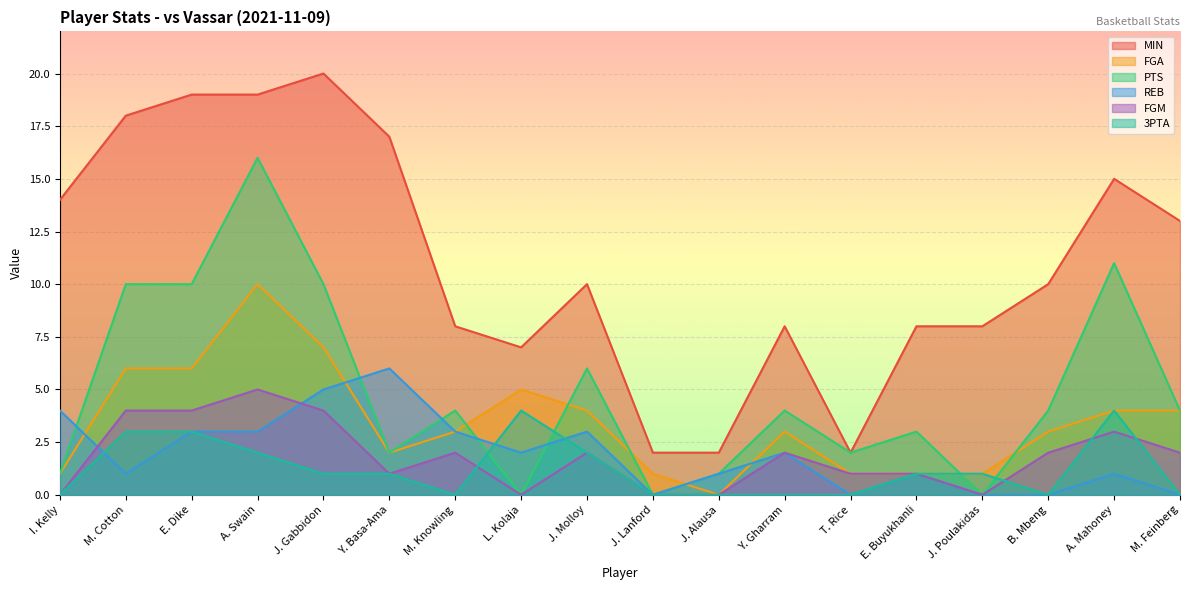

Reading right to left, what are all the values shown in this chart?

MIN: 13	15	10	8	8	2	8	2	2	10	7	8	17	20	19	19	18	14
FGA: 4	4	3	1	1	1	3	0	1	4	5	3	2	7	10	6	6	1
PTS: 4	11	4	0	3	2	4	1	0	6	0	4	2	10	16	10	10	1
REB: 0	1	0	0	1	0	2	1	0	3	2	3	6	5	3	3	1	4
FGM: 2	3	2	0	1	1	2	0	0	2	0	2	1	4	5	4	4	0
3PTA: 0	4	0	1	1	0	0	0	0	2	4	0	1	1	2	3	3	0